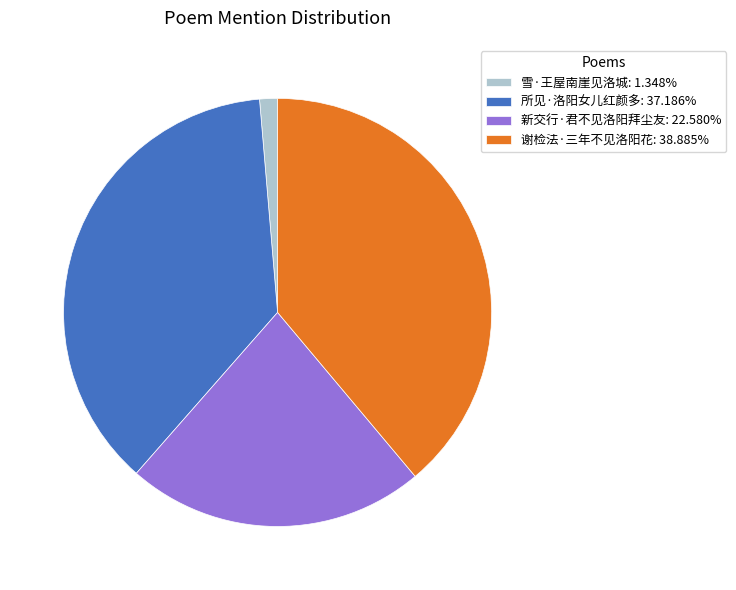

Is the sum of 谢检法·三年不见洛阳花: 38.885% and 雪·王屋南崖见洛城: 1.348% greater than half?

No